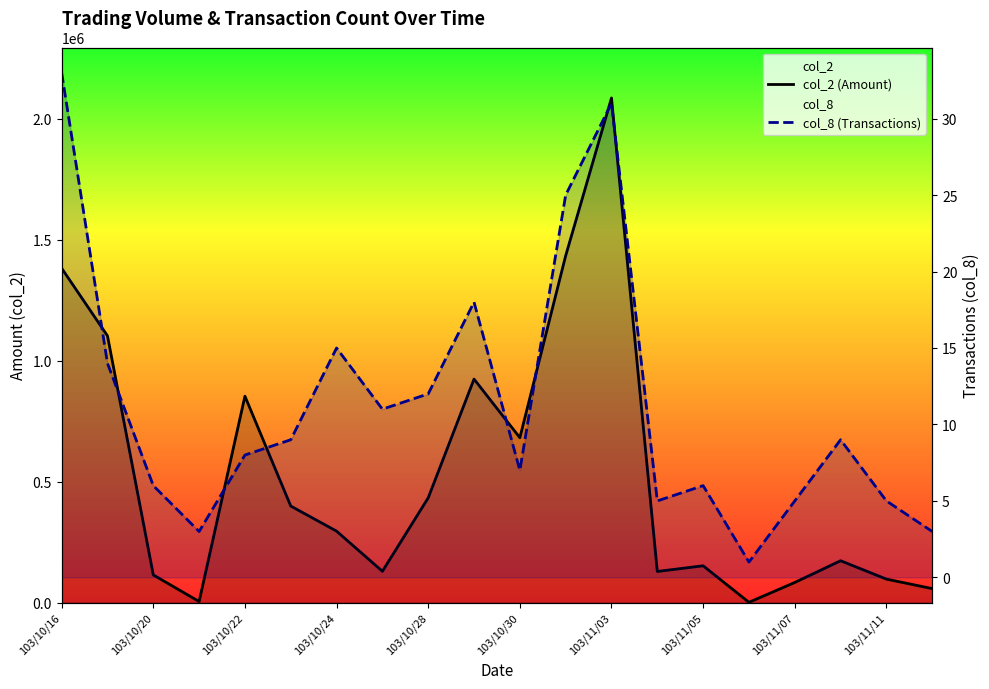

Reading right to left, list all the values displayed in this chart.

col_2 (Amount): 57900	97250	173150	83320	1230	152330	128810	2086870	1434390	681960	924350	433330	129520	295470	399290	853560	4450	114500	1103200	1382720
col_8 (Transactions): 3	5	9	5	1	6	5	31	25	7	18	12	11	15	9	8	3	6	14	33